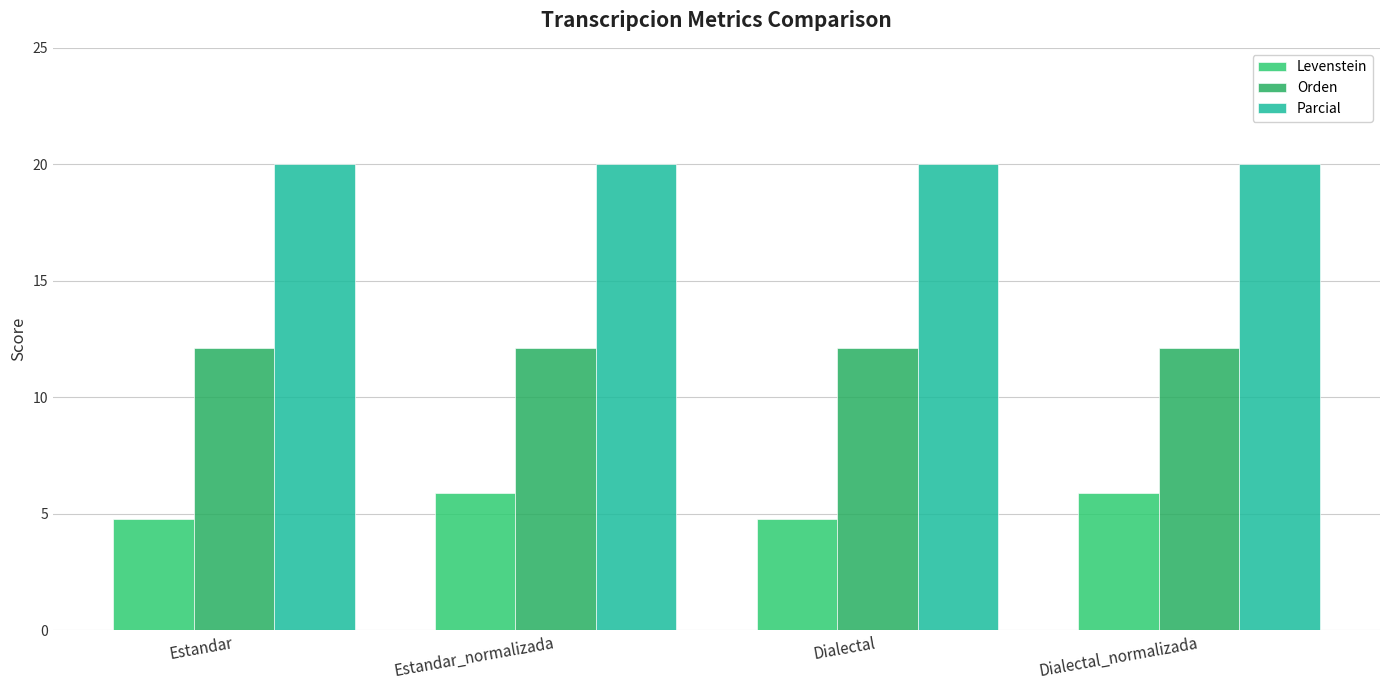

Are the bars grouped side by side (vs. stacked)?

Yes